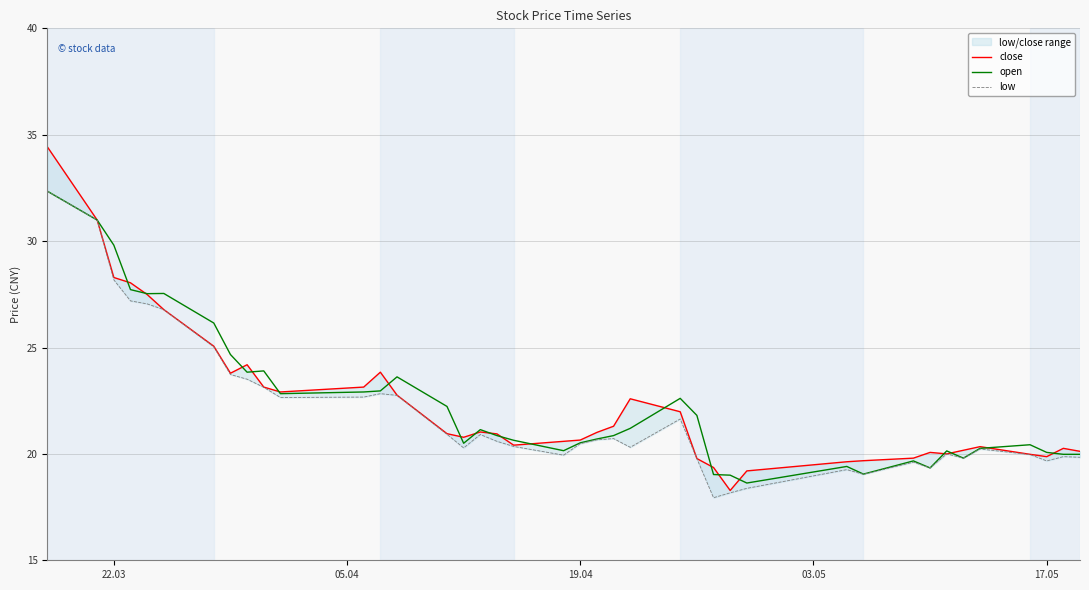

Which series has the largest total across all categories?

open